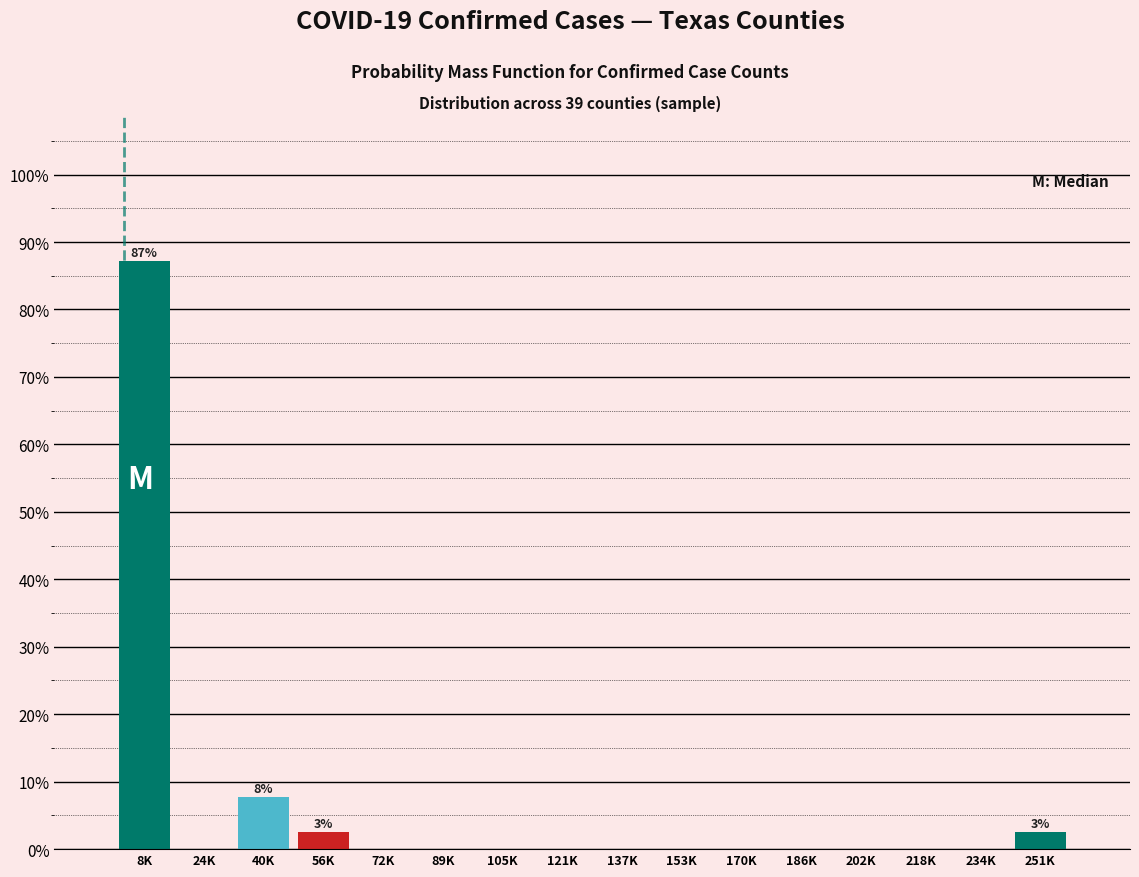

Reading right to left, transcribe all the data shown in this chart.

251K=2.6	234K=0.0	218K=0.0	202K=0.0	186K=0.0	170K=0.0	153K=0.0	137K=0.0	121K=0.0	105K=0.0	89K=0.0	72K=0.0	56K=2.6	40K=7.7	24K=0.0	8K=87.2